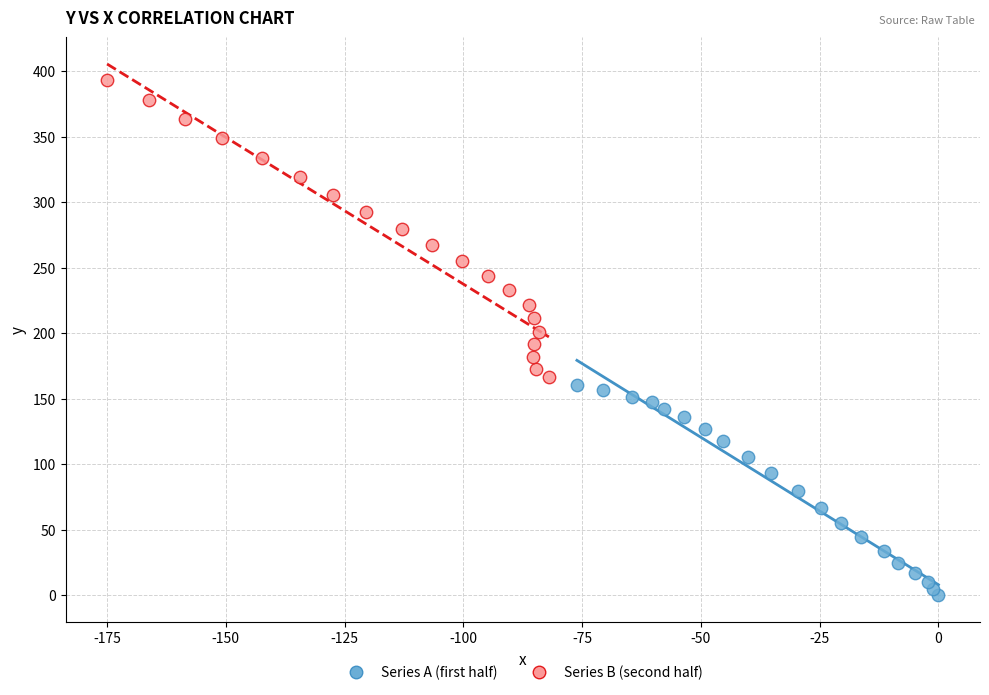

Which series contains the highest Y value?

Series B (second half)